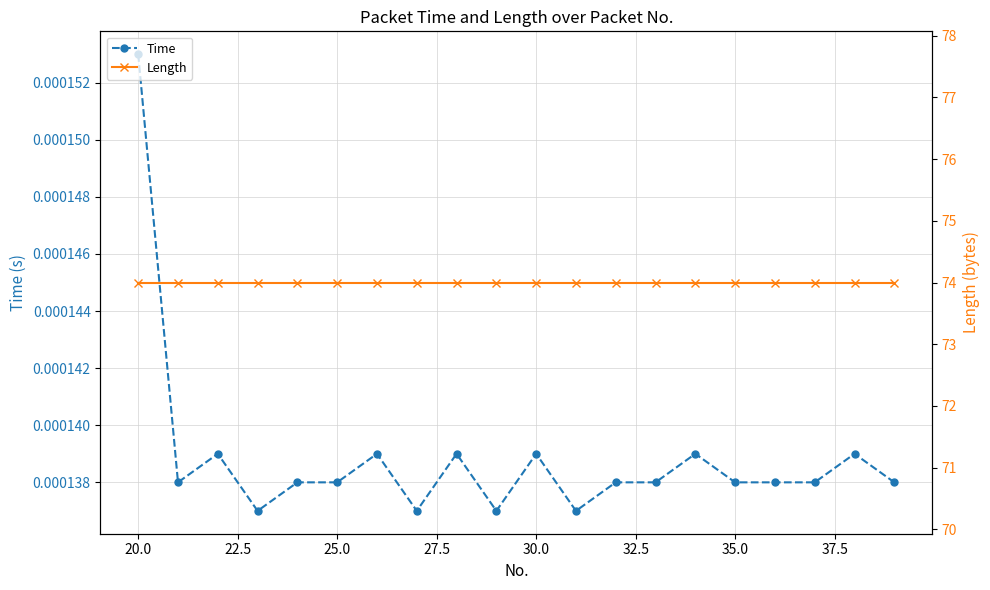

Reading right to left, list all the values displayed in this chart.

Time: 0.0	0.0	0.0	0.0	0.0	0.0	0.0	0.0	0.0	0.0	0.0	0.0	0.0	0.0	0.0	0.0	0.0	0.0	0.0	0.0
Length: 74.0	74.0	74.0	74.0	74.0	74.0	74.0	74.0	74.0	74.0	74.0	74.0	74.0	74.0	74.0	74.0	74.0	74.0	74.0	74.0